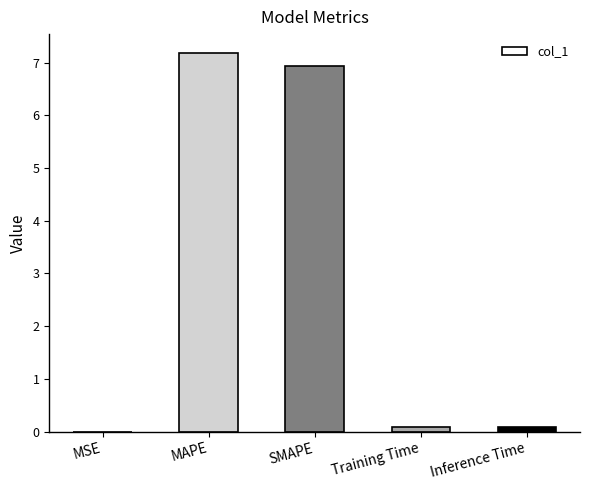

Which has a higher value, SMAPE or Inference Time?

SMAPE